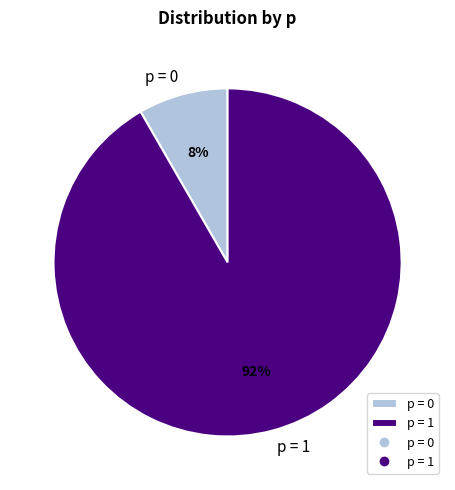

What percentage is the p = 0 slice, to the nearest percent?

8%